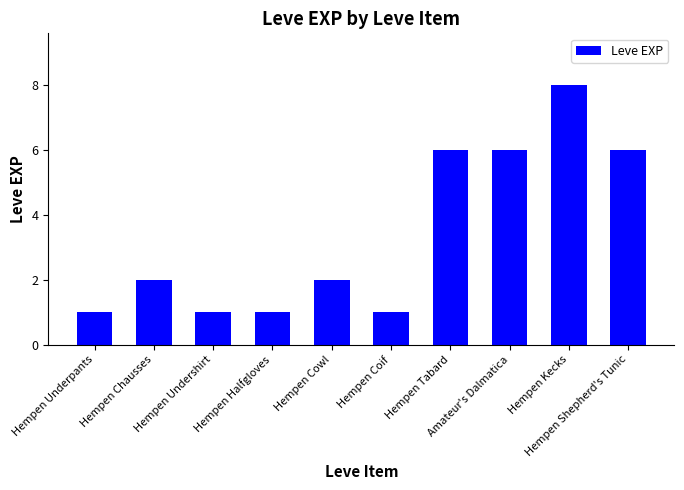

How many bars are there in total?

10